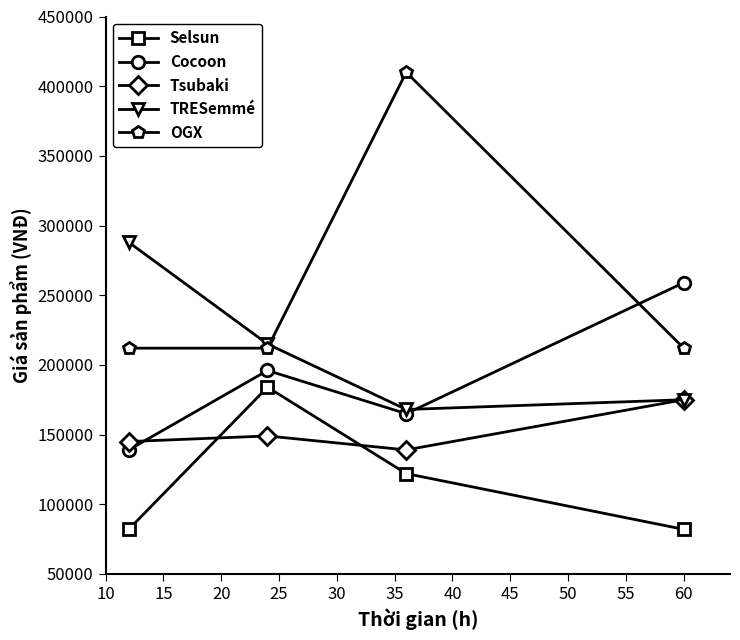

True or false: Tsubaki has more than 2 interior local peaks.

False